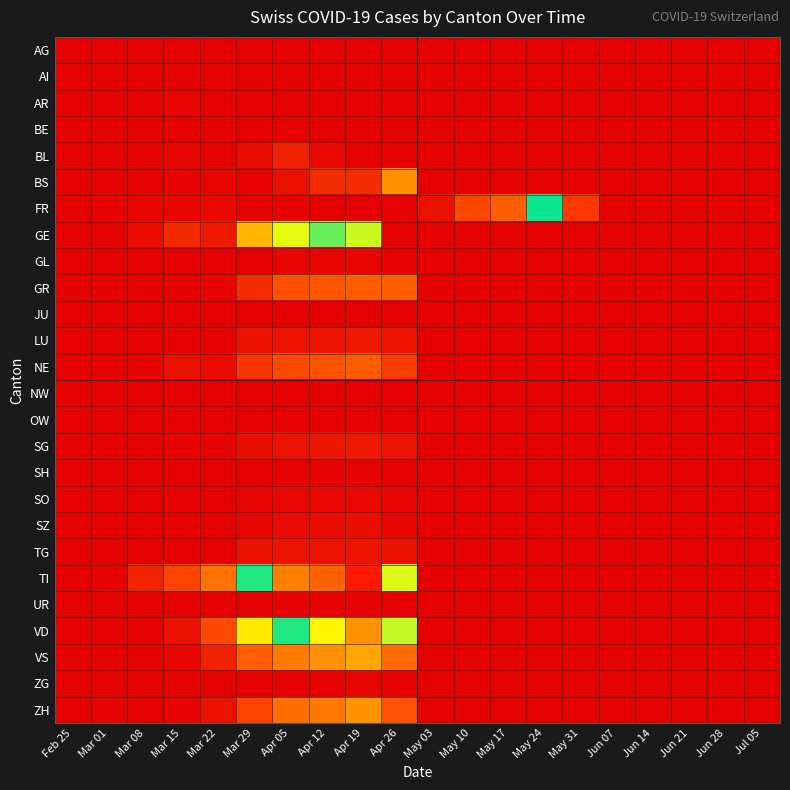

Rank the series at May 17 from highest to lowest value.

FR, AG, AI, AR, BE, BL, BS, GE, GL, GR, JU, LU, NE, NW, OW, SG, SH, SO, SZ, TG, TI, UR, VD, VS, ZG, ZH